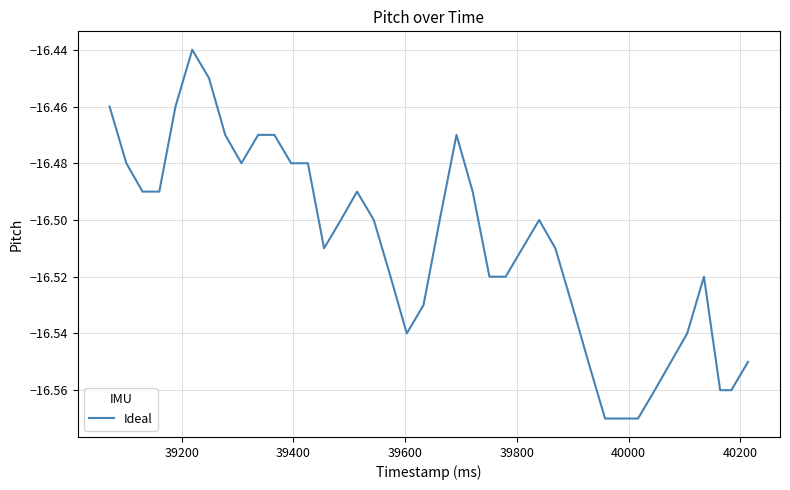

Is this an area chart (filled region under the line)?

No